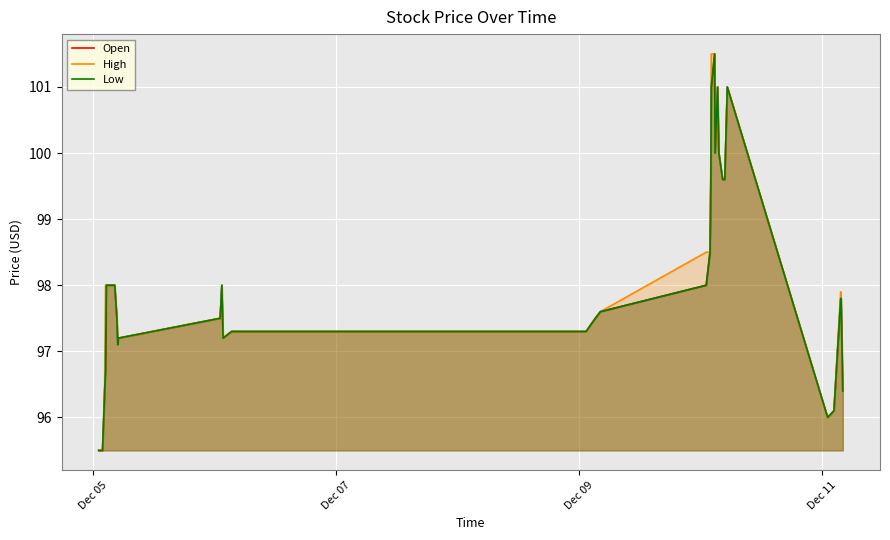

Reading right to left, what are all the values shown in this chart?

Open: 96.4	97.8	97.8	96.1	96.0	101.0	99.6	99.6	100.0	101.0	100.0	101.5	101.0	99.6	99.0	98.5	98.0	97.6	97.5	97.3	97.3	97.3	97.3	97.3	97.2	98.0	97.5	97.2	97.2	97.5	98.0	98.0	98.0	98.0	98.0	96.7	96.4	96.2	95.5	95.5
High: 96.4	97.8	97.9	96.1	96.0	101.0	99.6	99.6	100.0	101.0	100.0	101.5	101.5	100.0	99.2	98.5	98.5	97.6	97.5	97.3	97.3	97.3	97.3	97.3	97.2	98.0	97.5	97.2	97.2	97.5	98.0	98.0	98.0	98.0	98.0	98.0	96.5	96.2	95.5	95.5
Low: 96.4	97.8	97.8	96.1	96.0	101.0	99.6	99.6	100.0	101.0	100.0	101.5	101.0	99.6	99.0	98.5	98.0	97.6	97.5	97.3	97.3	97.3	97.3	97.3	97.2	98.0	97.5	97.2	97.1	97.5	98.0	98.0	98.0	98.0	98.0	96.7	96.4	96.2	95.5	95.5